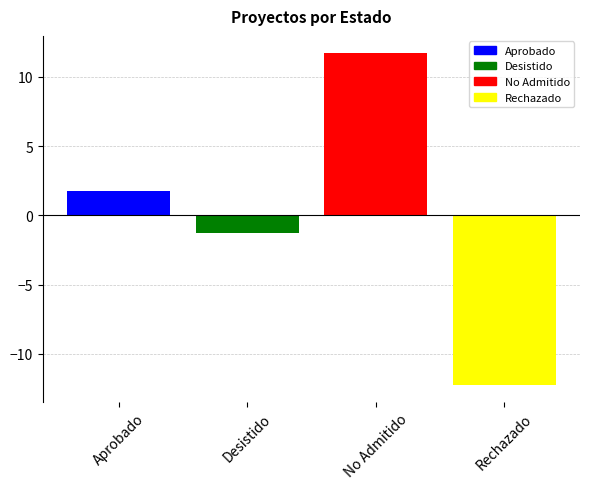

The value at Rechazado is -20.1. True or false?

False